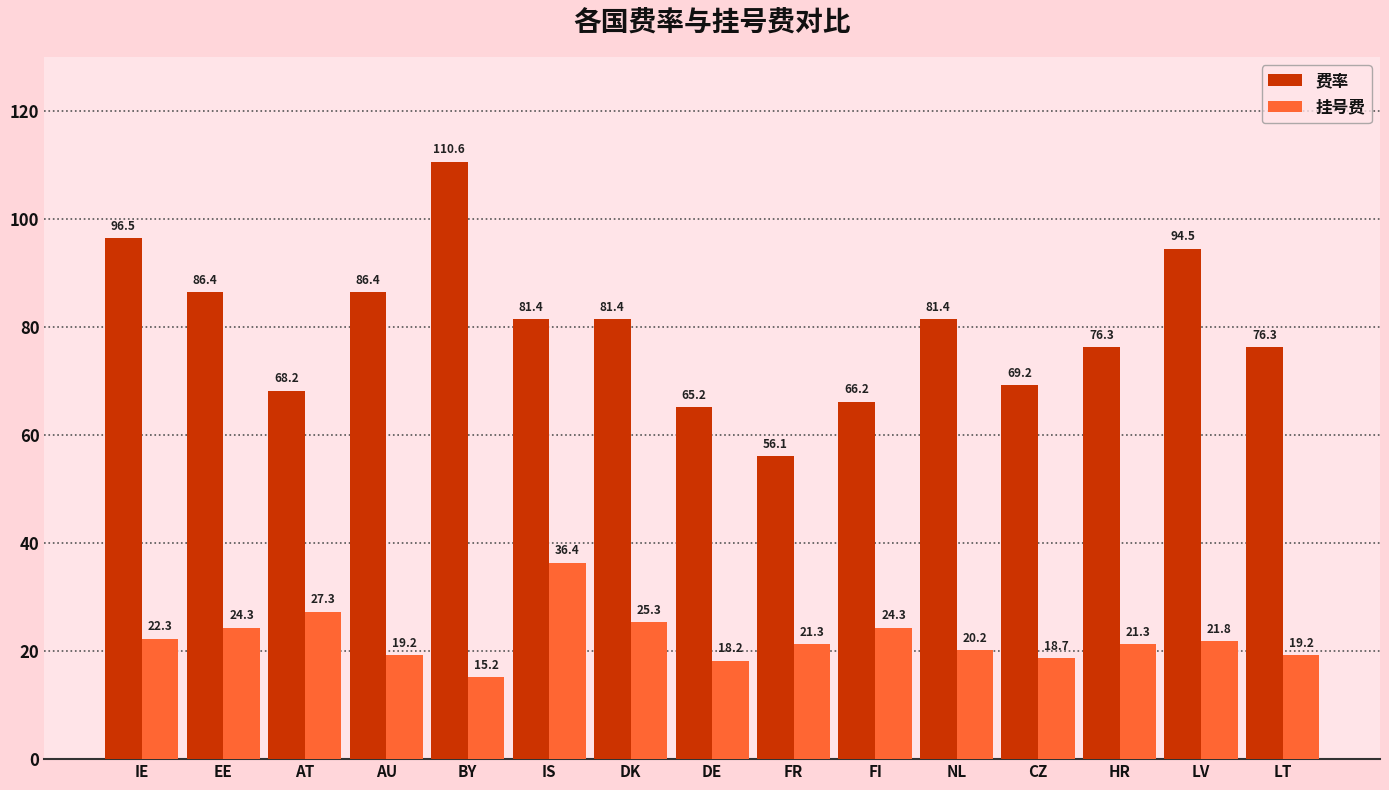

Reading right to left, list all the values displayed in this chart.

费率: 76.3	94.5	76.3	69.2	81.4	66.2	56.1	65.2	81.4	81.4	110.6	86.4	68.2	86.4	96.5
挂号费: 19.2	21.8	21.3	18.7	20.2	24.3	21.3	18.2	25.3	36.4	15.2	19.2	27.3	24.3	22.3